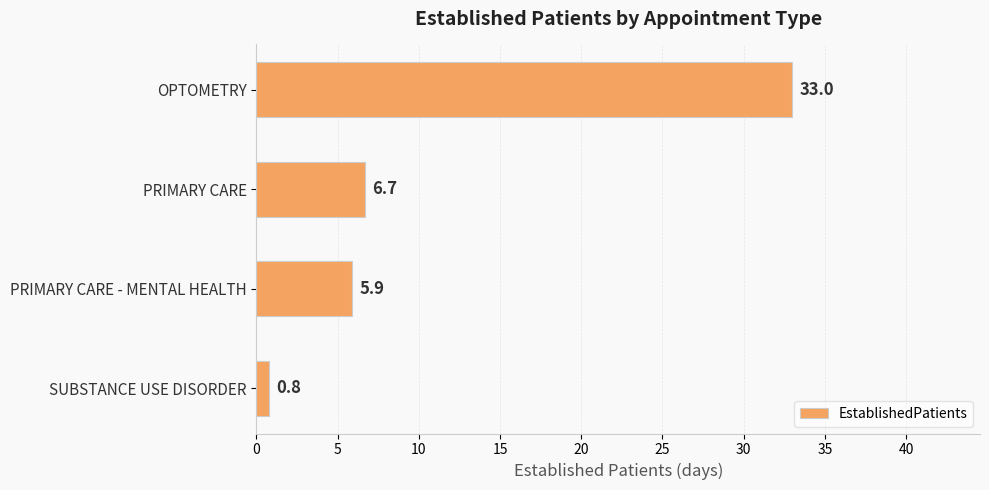

Rank the categories by value from highest to lowest.

OPTOMETRY, PRIMARY CARE, PRIMARY CARE - MENTAL HEALTH, SUBSTANCE USE DISORDER